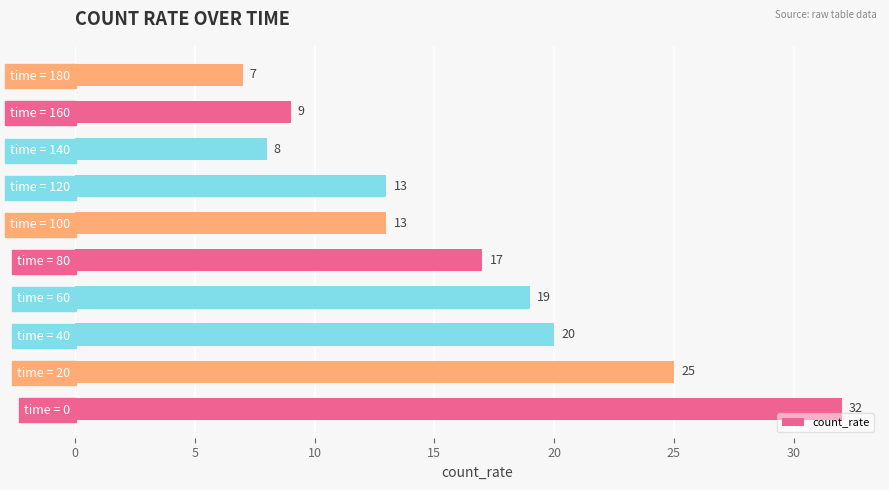

What is the ratio of the value at time = 100 to the value at time = 40?

0.7